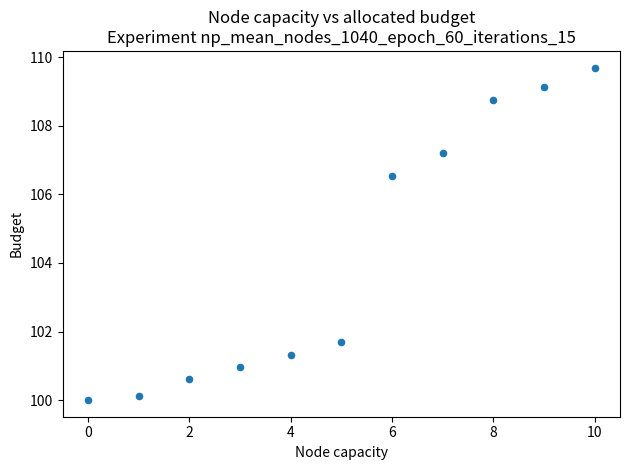

What is the range of Y values (max minus min)?

9.7